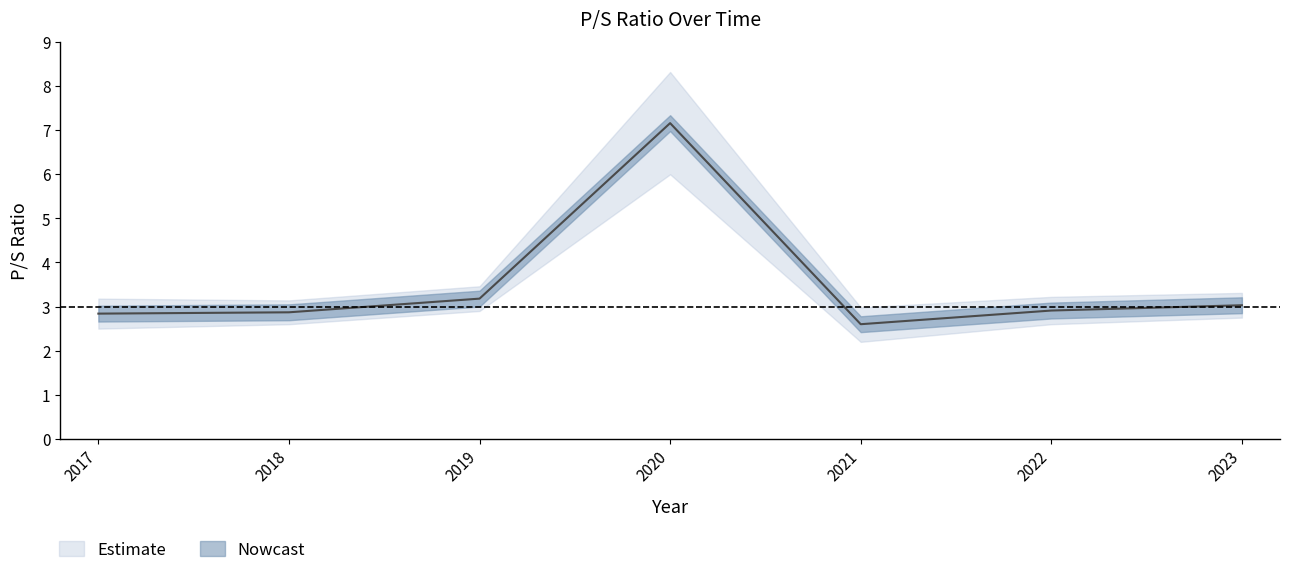

The value at 2020 is 7.2. True or false?

True